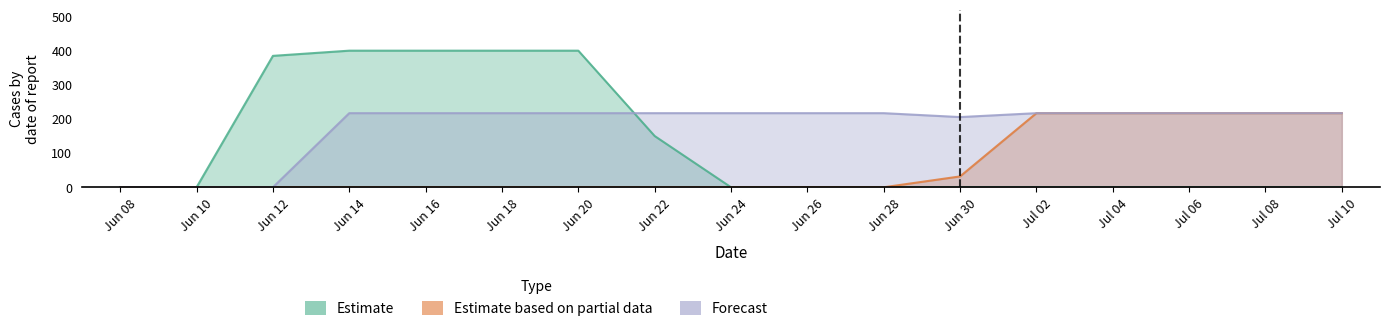

Which series has the widest spread of values?

Estimate